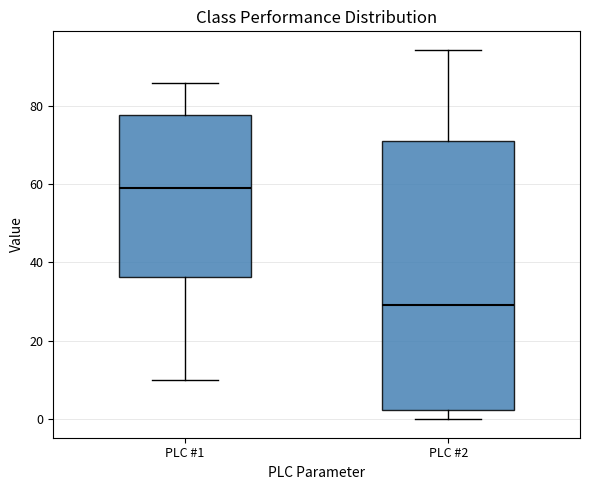

Which box is the tallest, from its lower edge to its upper edge?

PLC #2